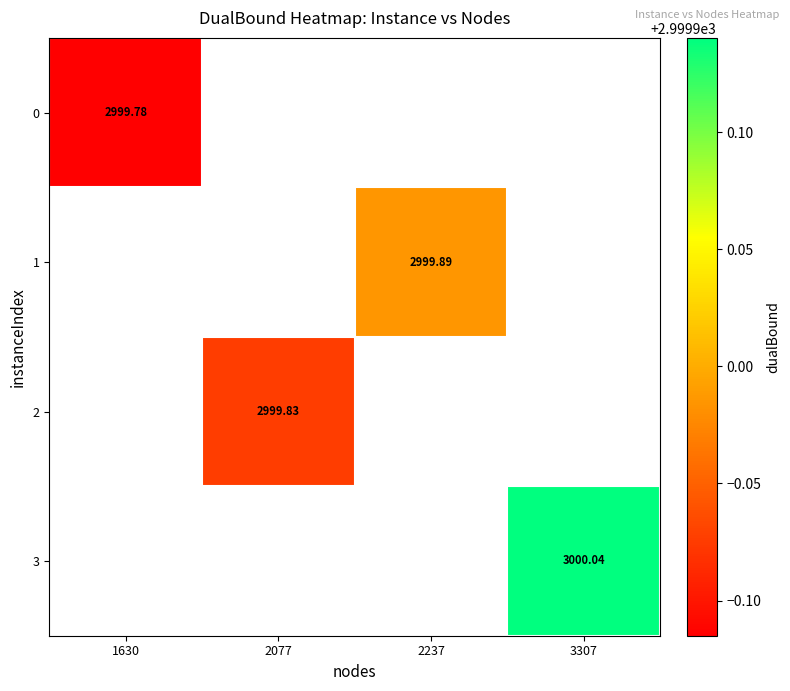

What is the maximum value shown in the chart?

3000.0